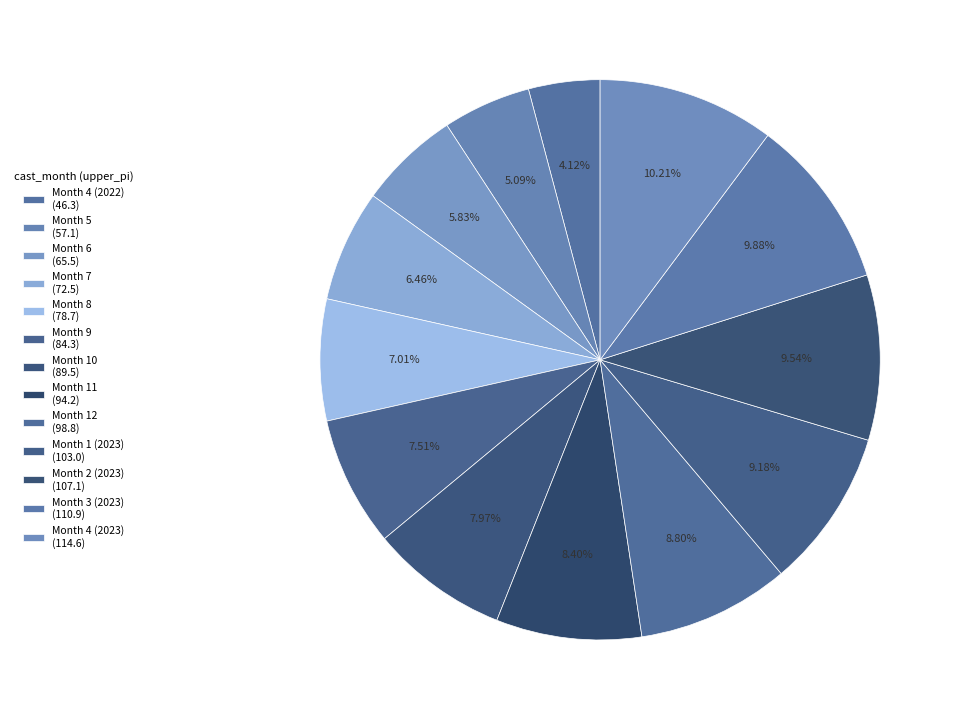

Which category has the biggest portion of the pie?

4